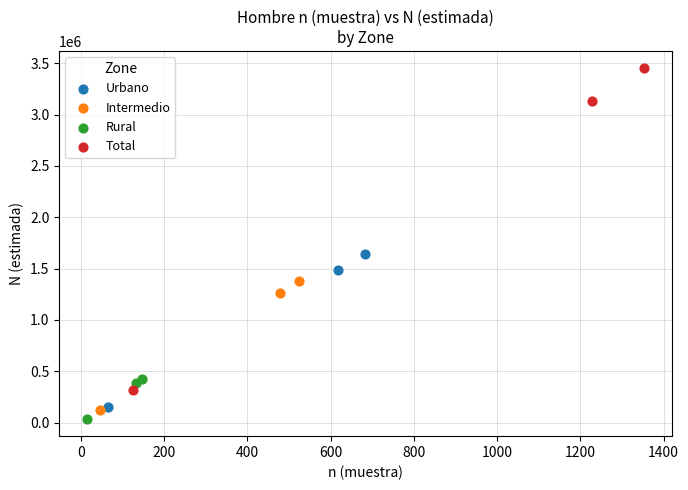

Which series reaches the maximum Y coordinate?

Total